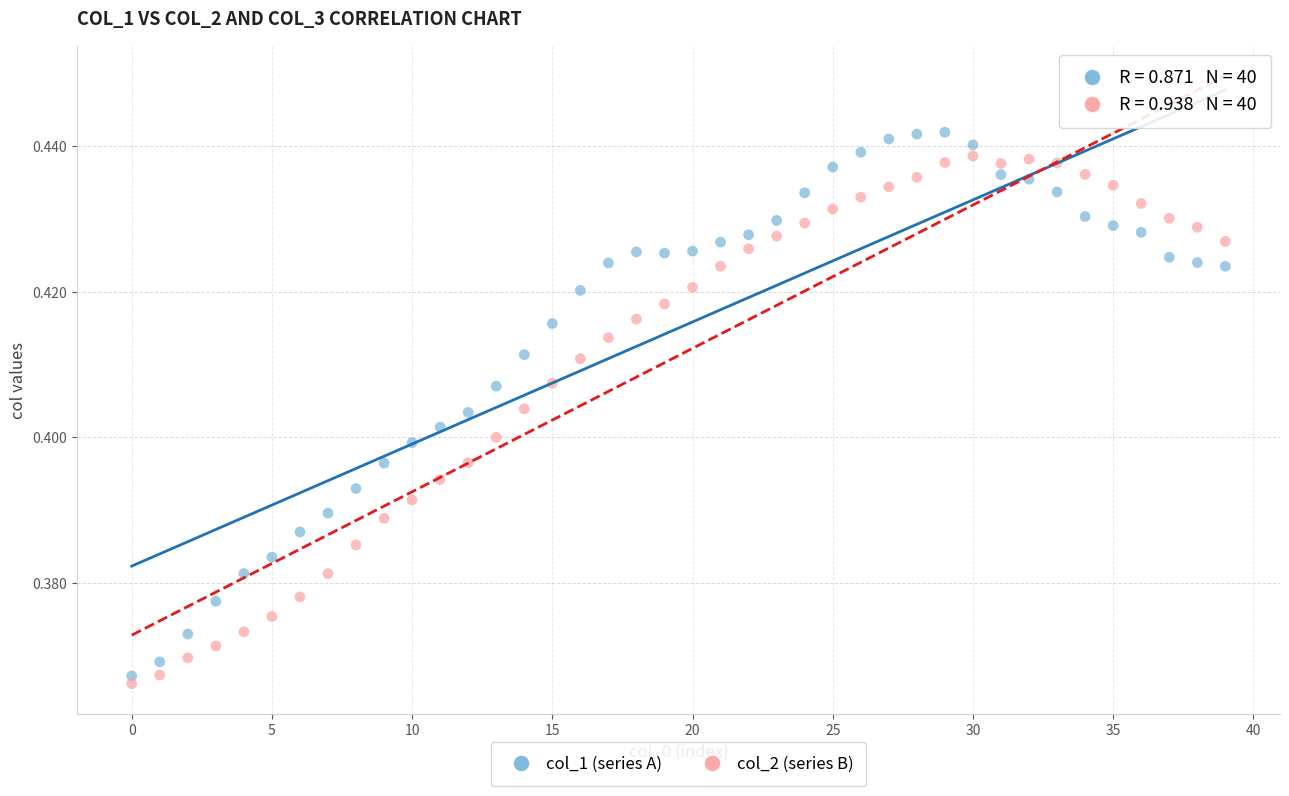

What are all the series names shown in the legend?

col_1 (series A), col_2 (series B)